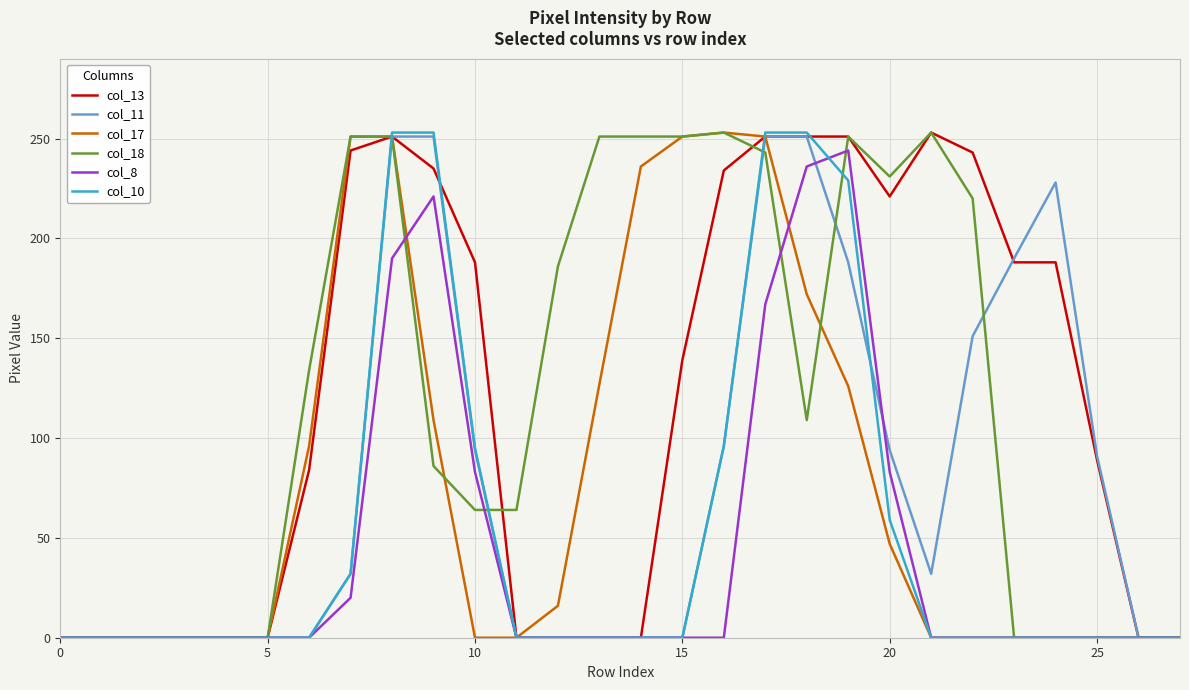

Does the chart display data point markers on the line(s)?

No